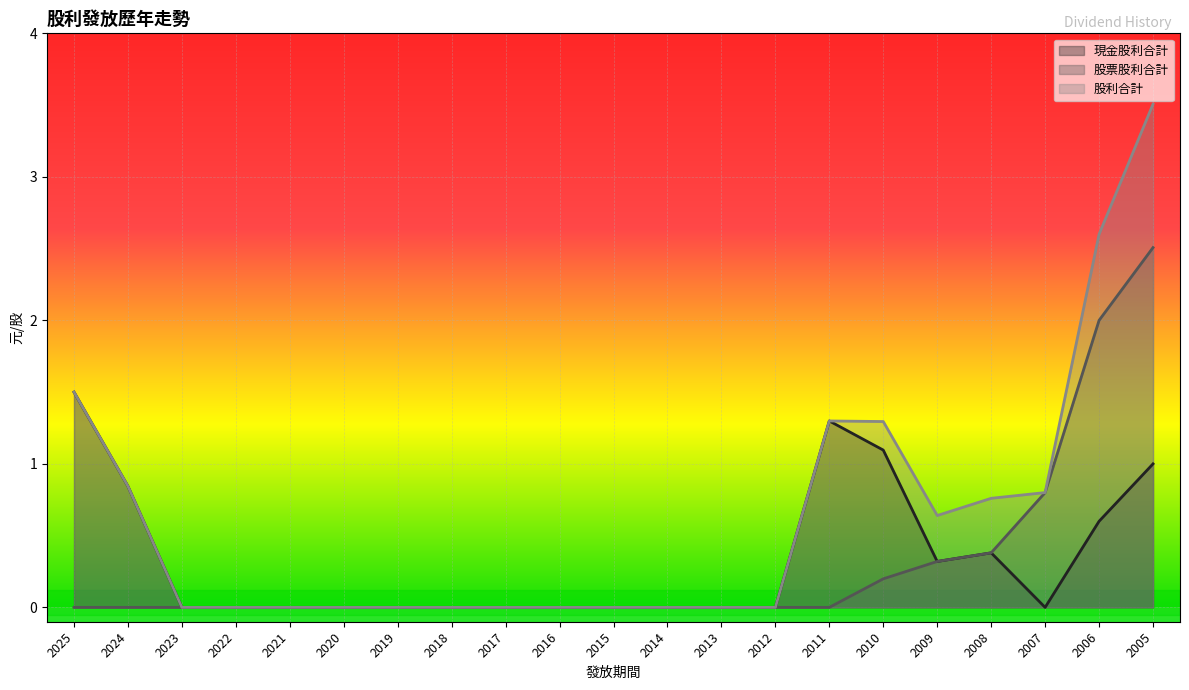

True or false: 股票股利合計 has more than 2 interior local peaks.

False